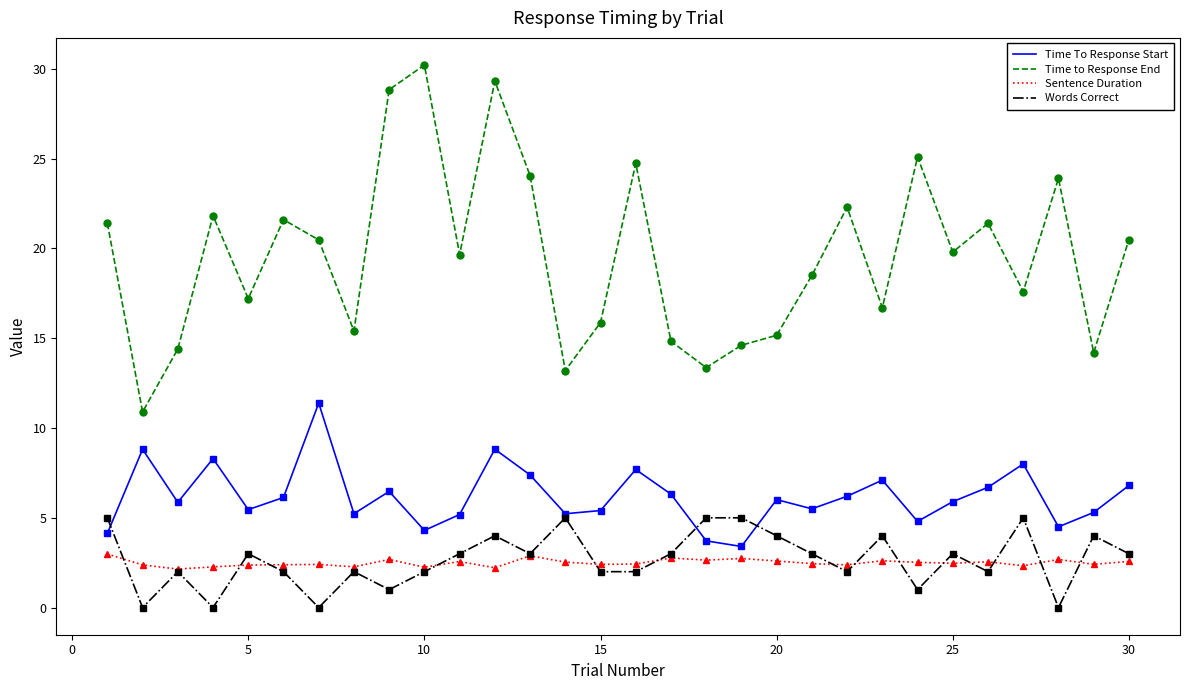

True or false: Sentence Duration and Time To Response Start intersect in this chart.

False